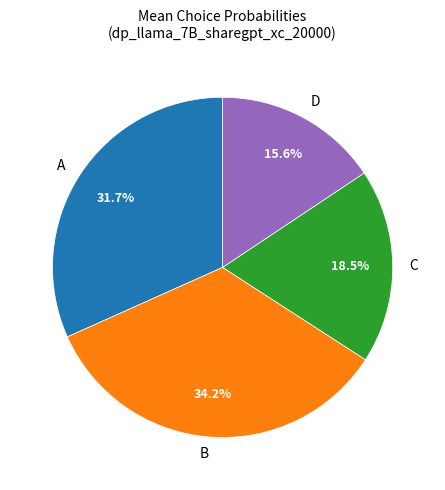

To the nearest percent, what percentage of the pie is A?

32%